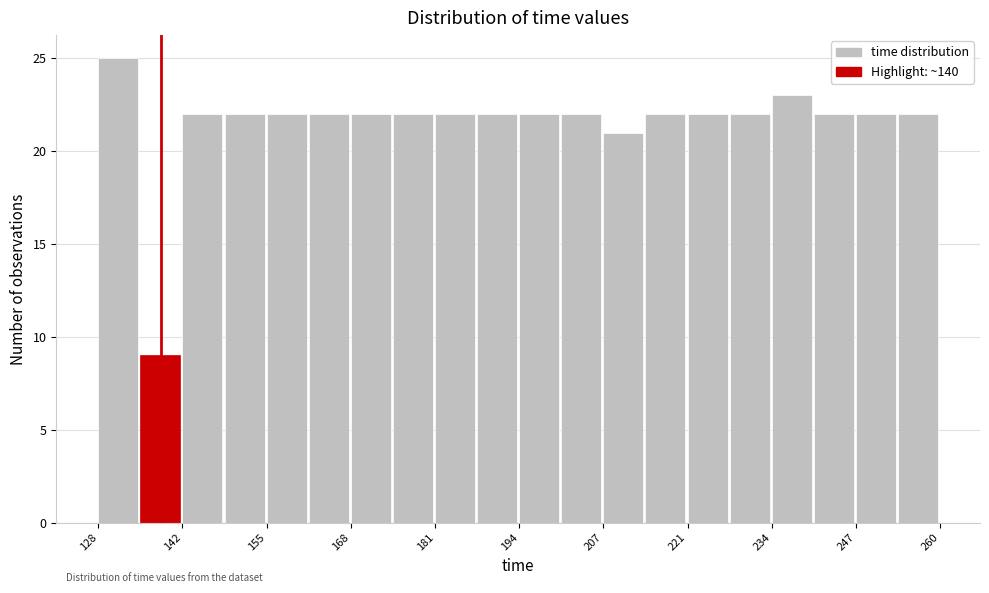

Around what value on the x-axis is the tallest bar? Give the approximate position of its centre, as read against the axis.

132